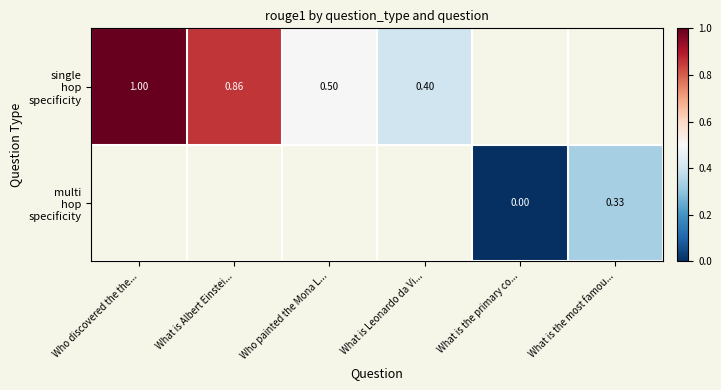

Which series has the widest spread of values?

single hop specificity